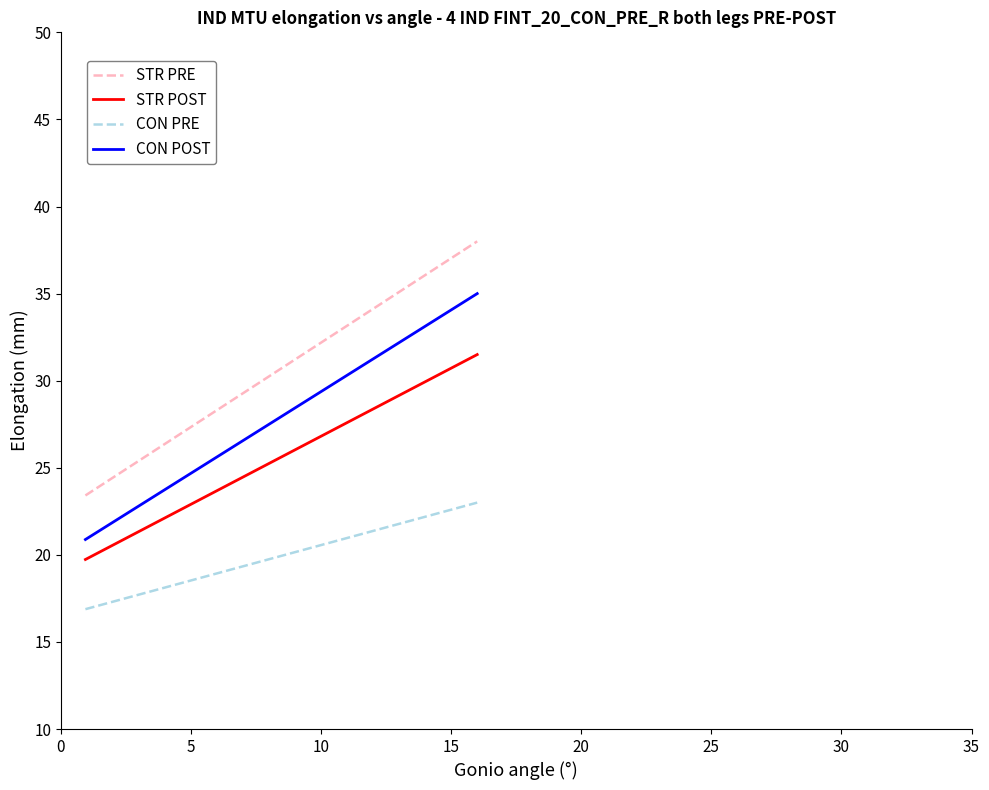

Does the chart have visible grid lines?

No